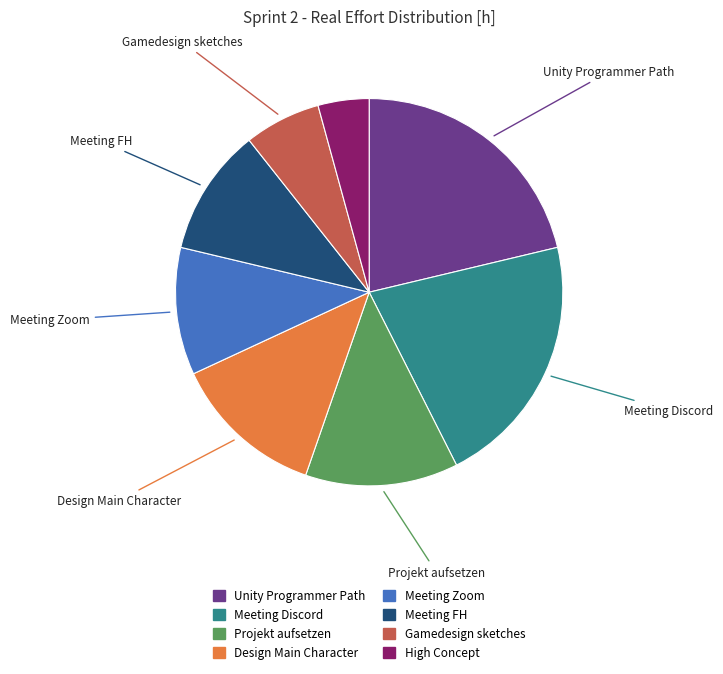

Which slice is the smallest?

High Concept